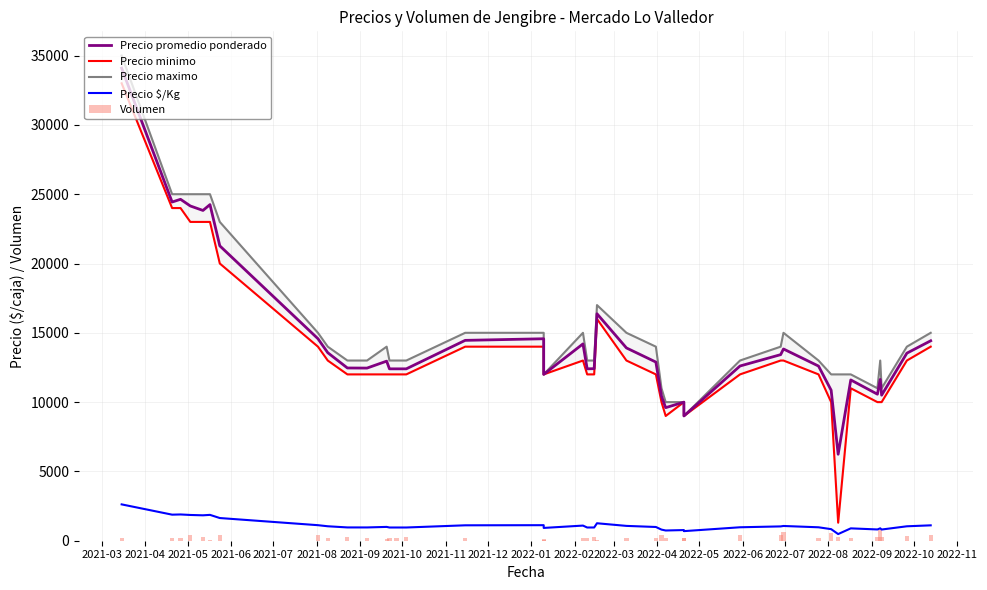

What is the smallest value displayed?

30